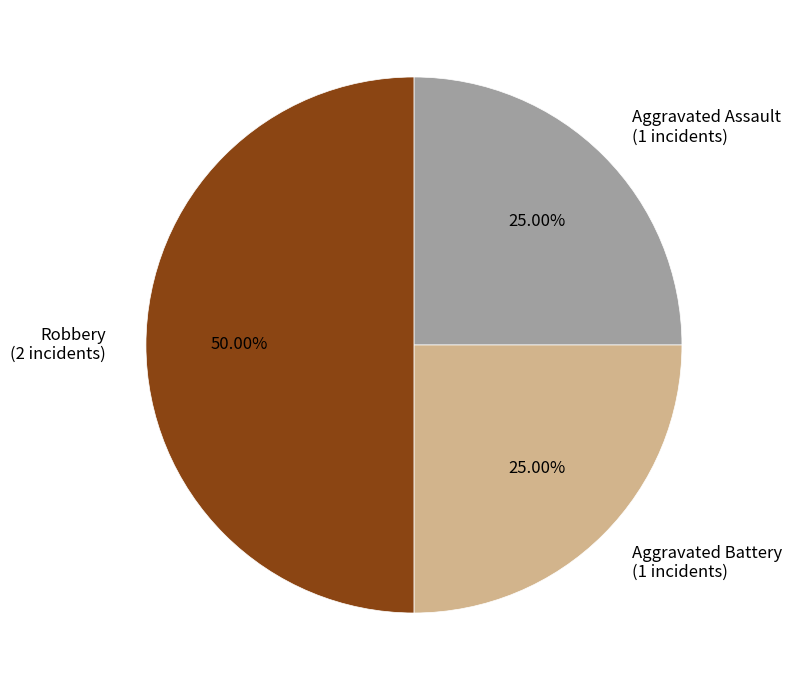

Which has a higher value, Robbery (2 incidents) or Aggravated Assault (1 incidents)?

Robbery (2 incidents)